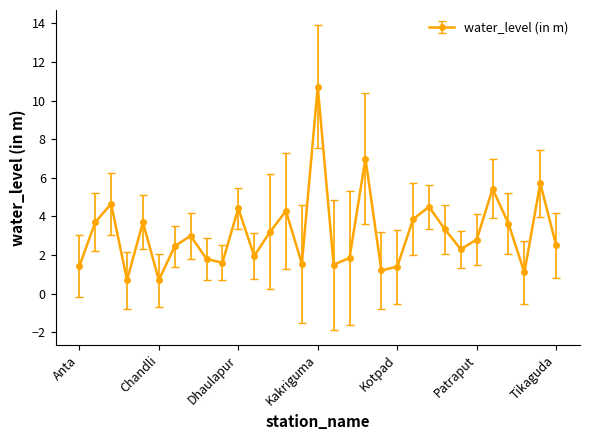

What is the difference between the maximum and second lowest values?

10.0